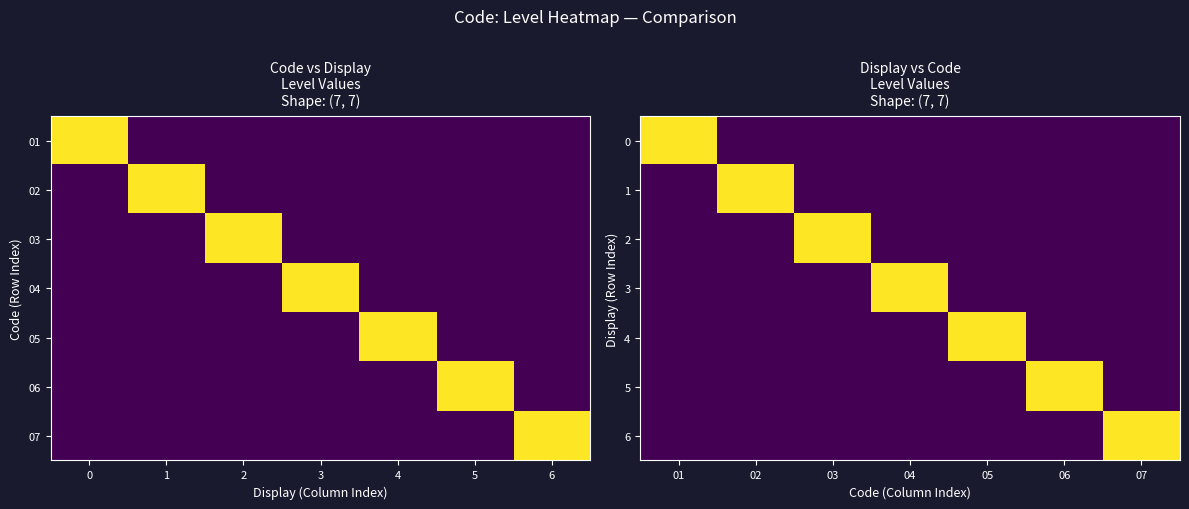

What is the maximum value for 1?

1